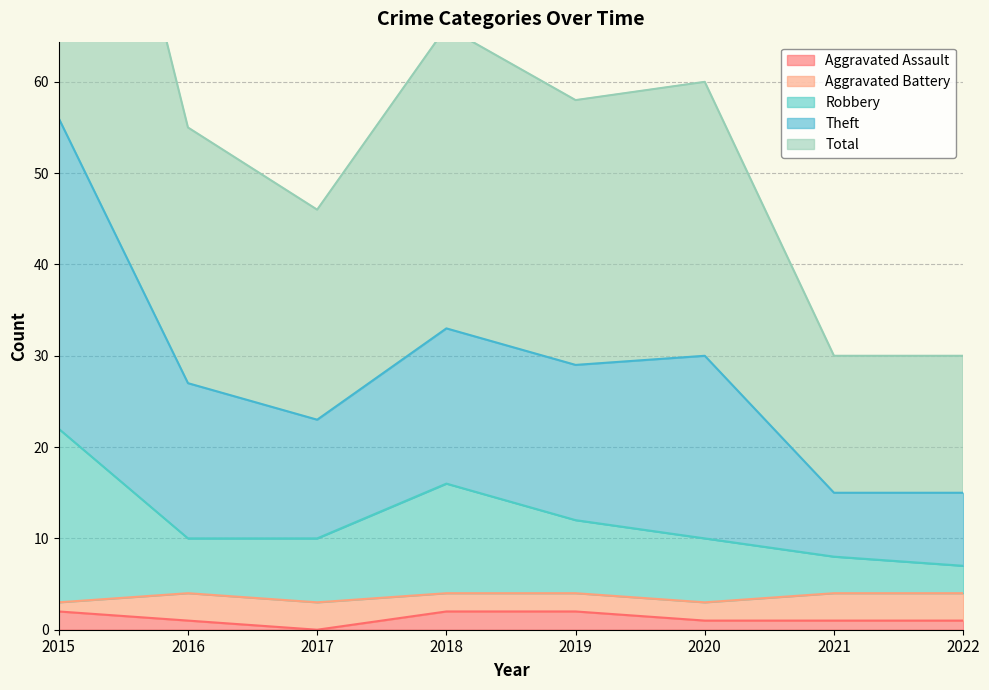

Is it true that Aggravated Assault equals 2 at 2018?

True